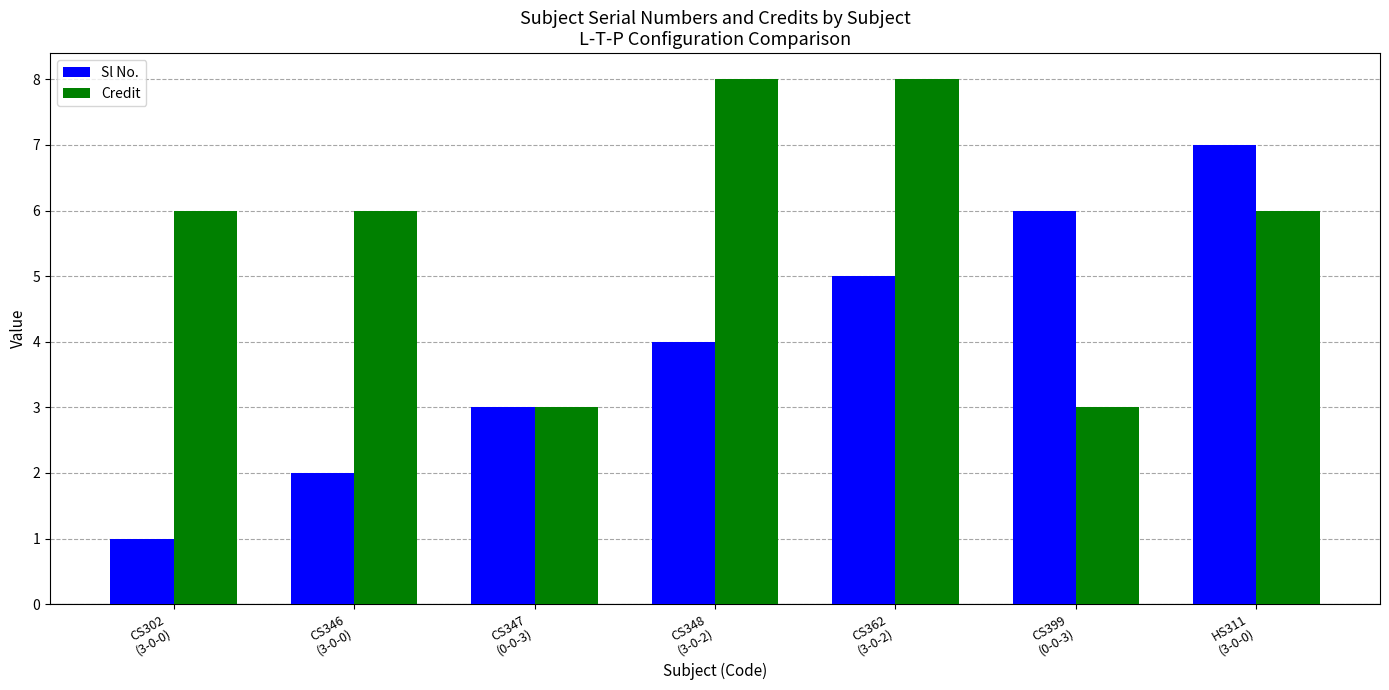

Which category has the highest value in the Sl No. series?

HS311
(3-0-0)